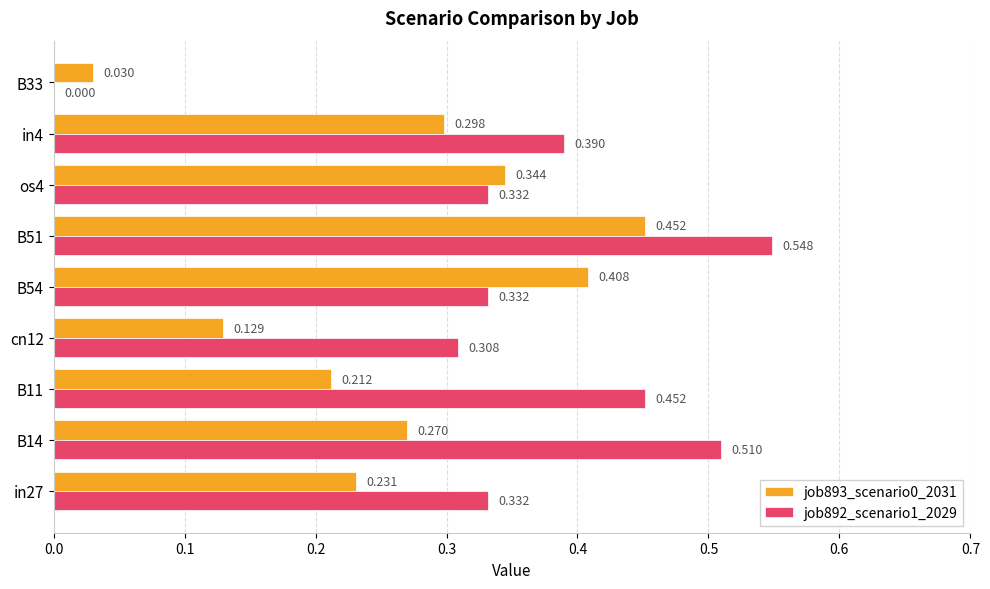

Is the value of job893_scenario0_2031 at cn12 greater than the value of job892_scenario1_2029 at cn12?

No